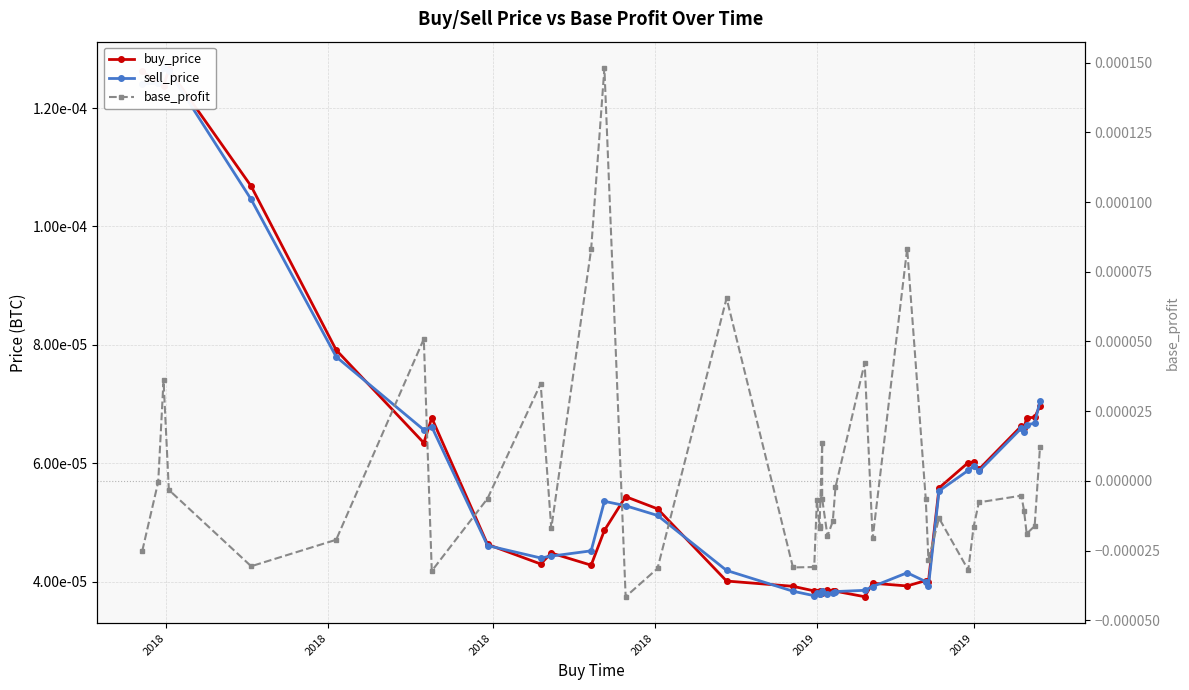

At which label does buy_price reach its peak?

2018